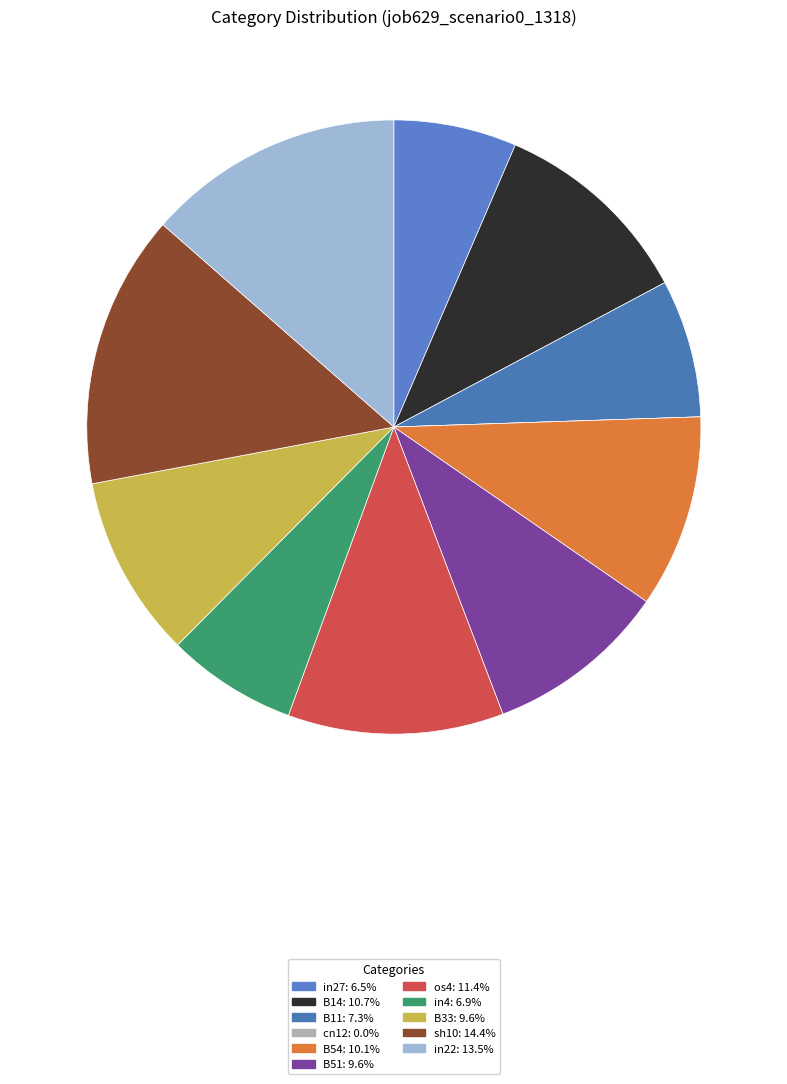

True or false: B33 accounts for 10% of the total.

True